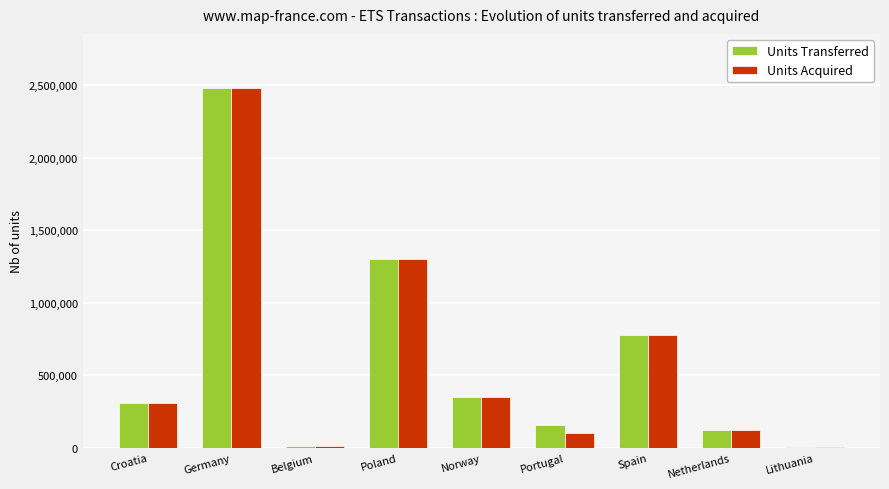

What is the greatest value displayed?

2481393